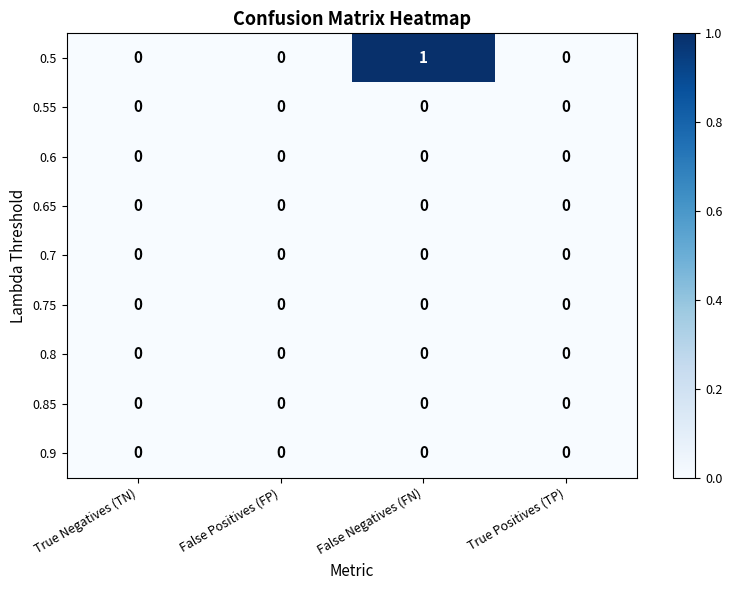

Which series has the widest spread of values?

0.5